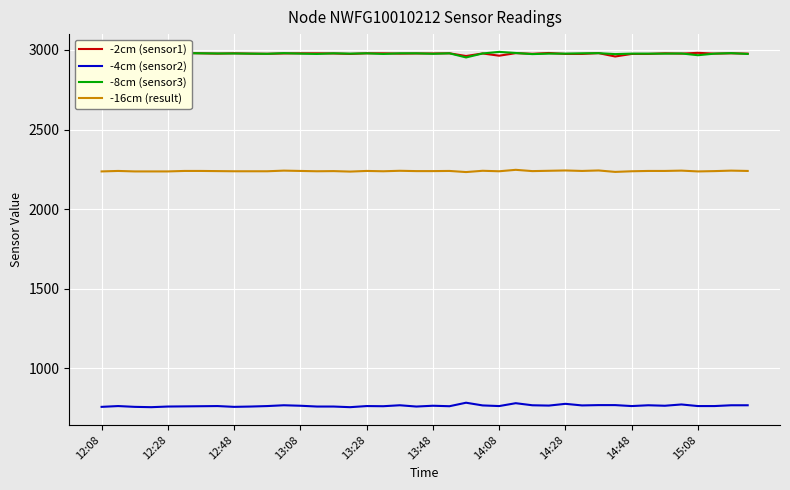

True or false: -16cm (result) and -8cm (sensor3) intersect in this chart.

False